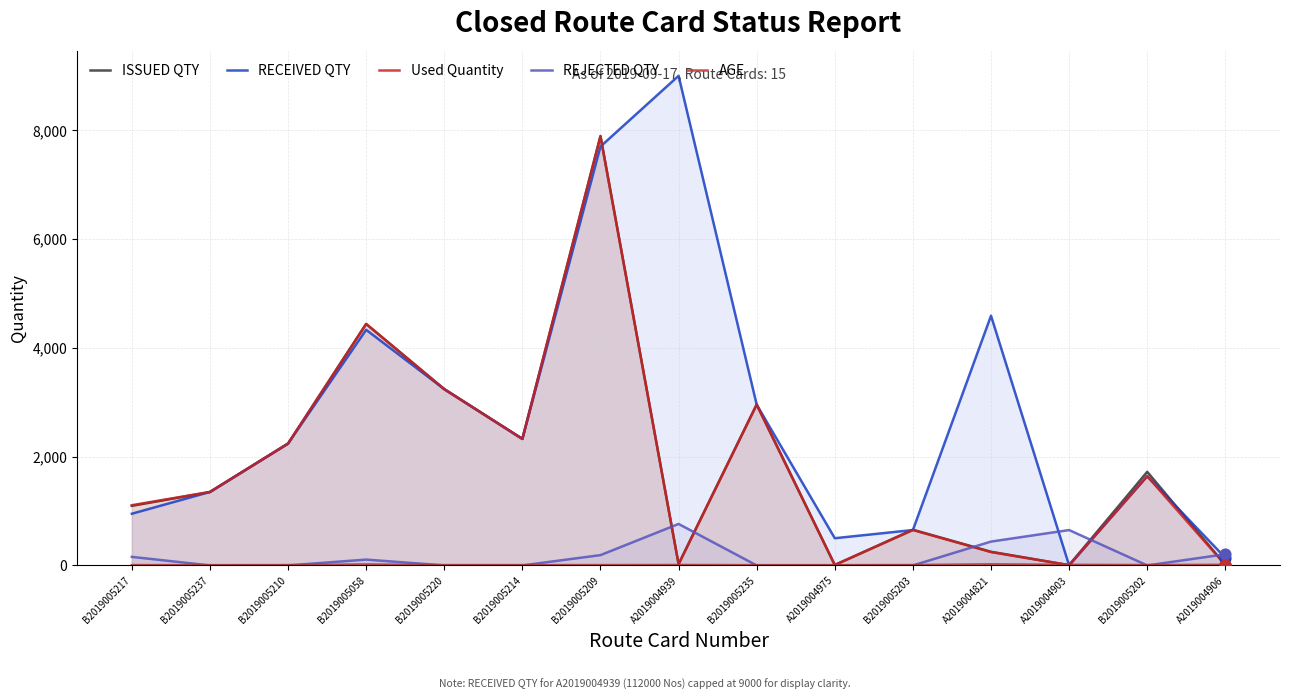

Is the value of Used Quantity at B2019005220 greater than the value of RECEIVED QTY at B2019005058?

No